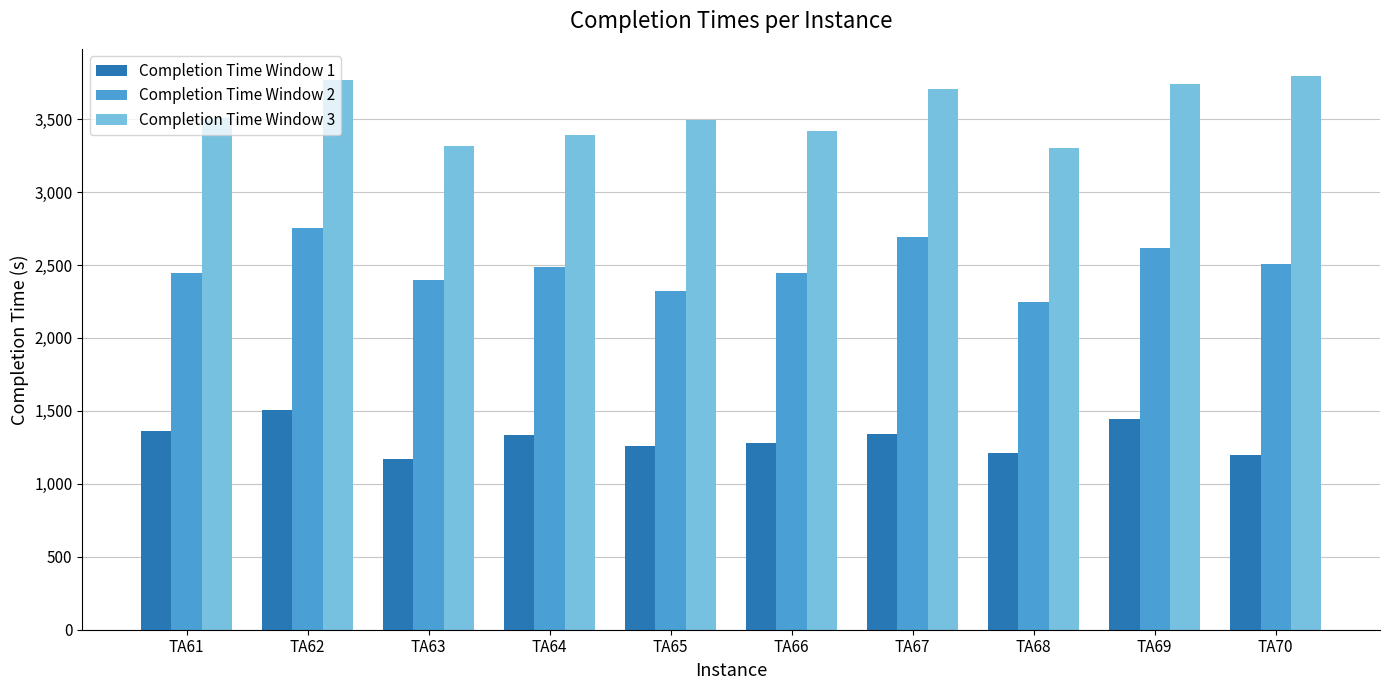

The Completion Time Window 1 series shows 1280 at TA66. True or false?

True